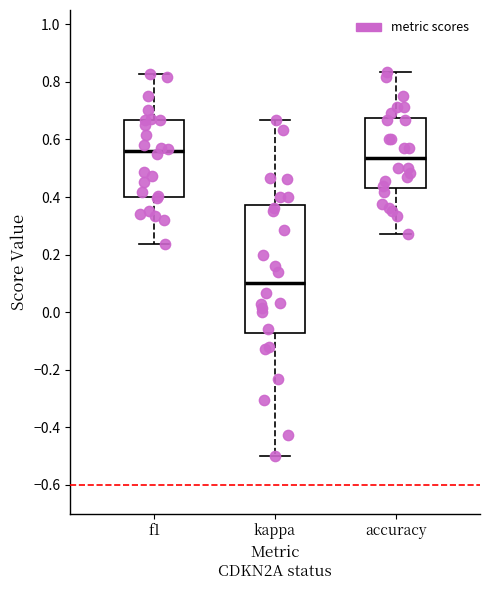

Which box's median line is the highest?

f1